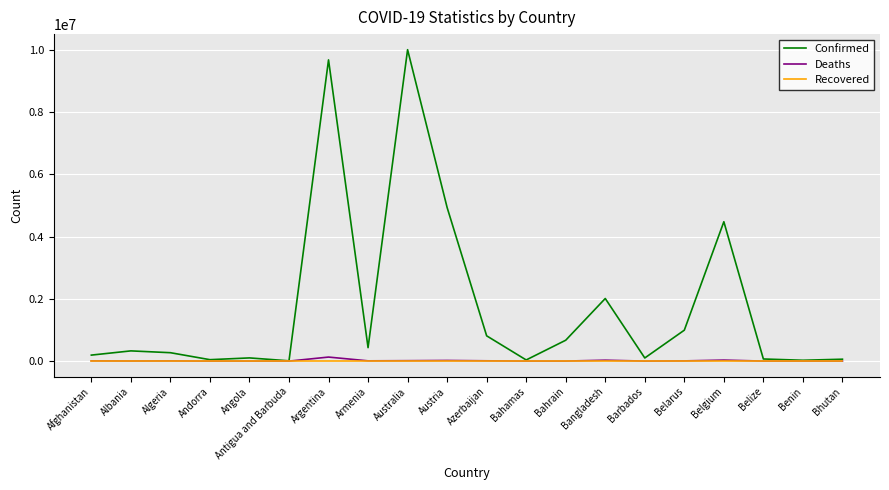

What position from the right is Angola?

16